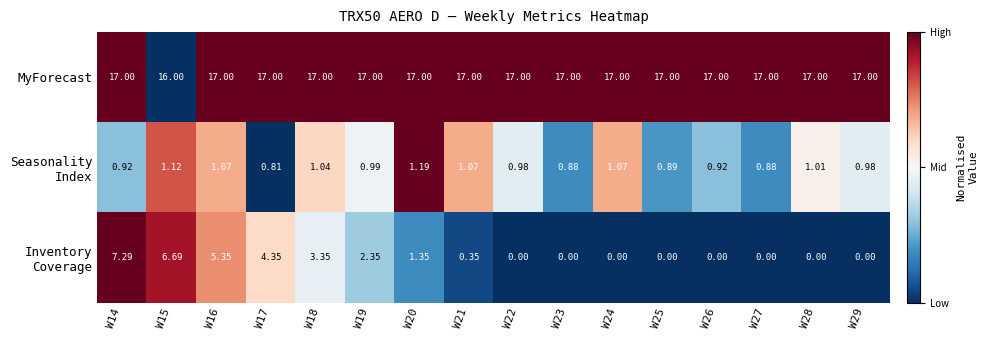

At which category is the sum across all series the highest?

W14